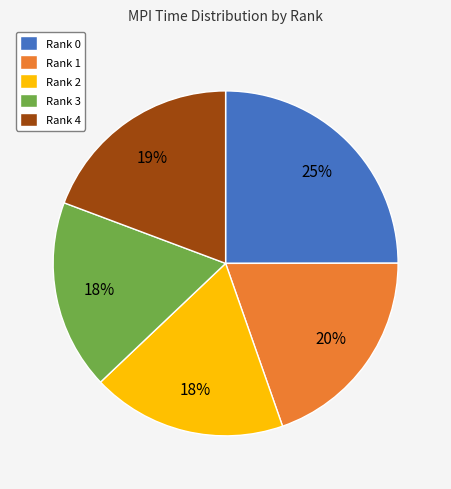

Is there a majority slice in this chart?

No